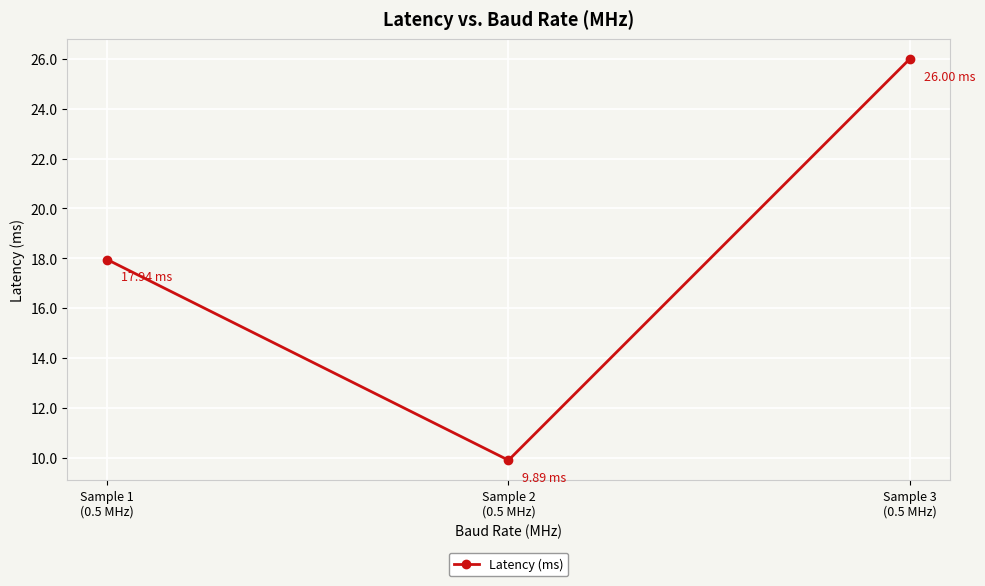

How many lines are shown in the chart?

1